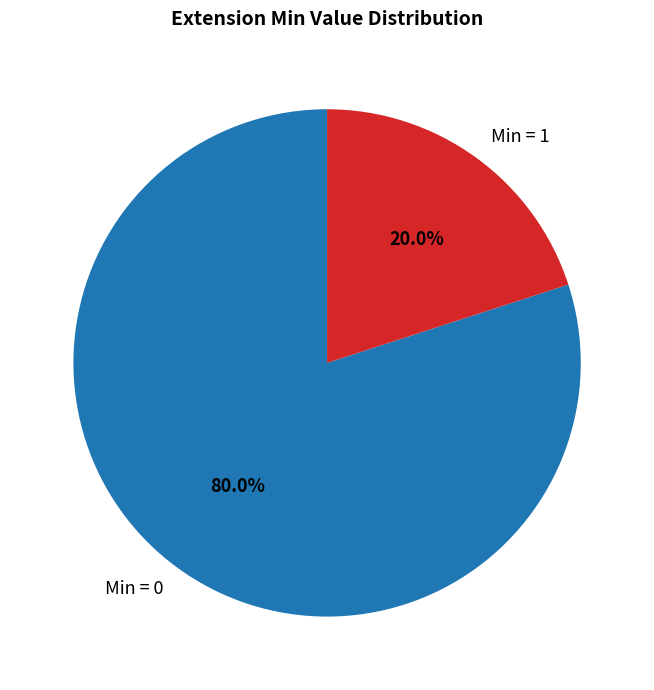

Rank the categories by value from lowest to highest.

Min = 1, Min = 0